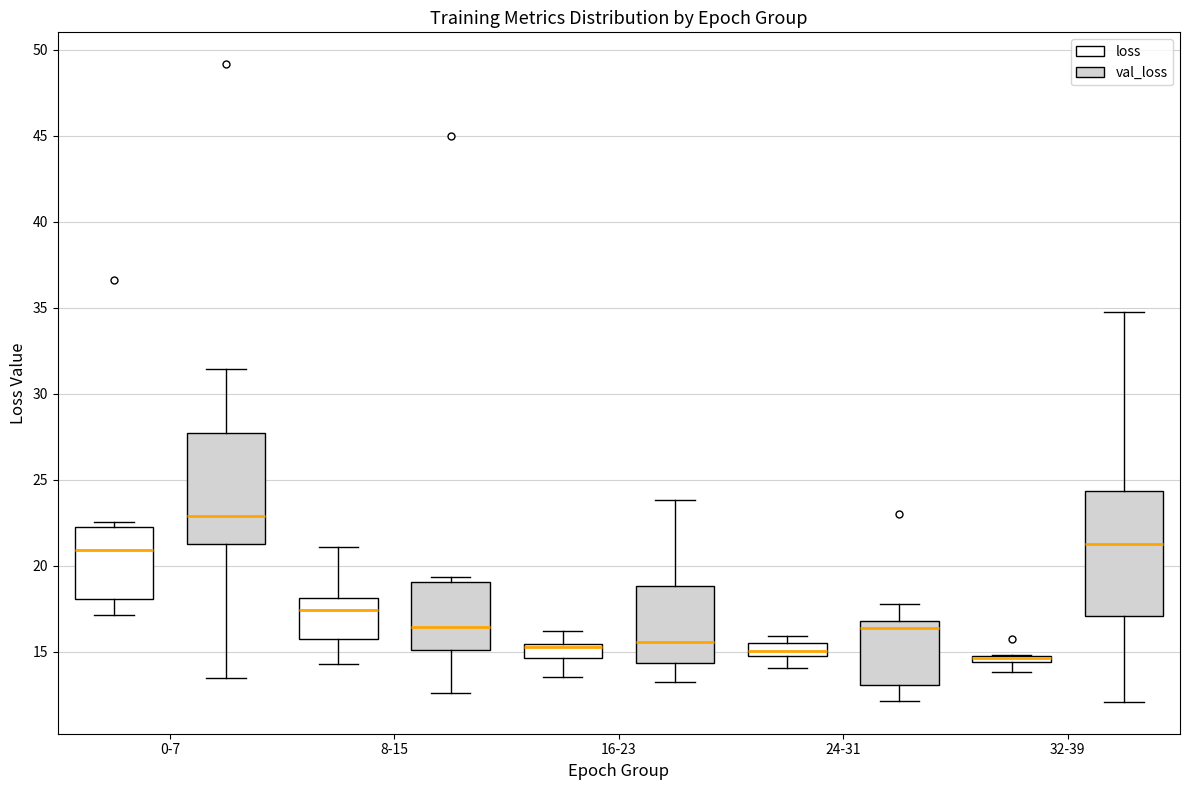

Comparing the boxes themselves (not the whiskers), which one is the tallest?

32-39 (val_loss)